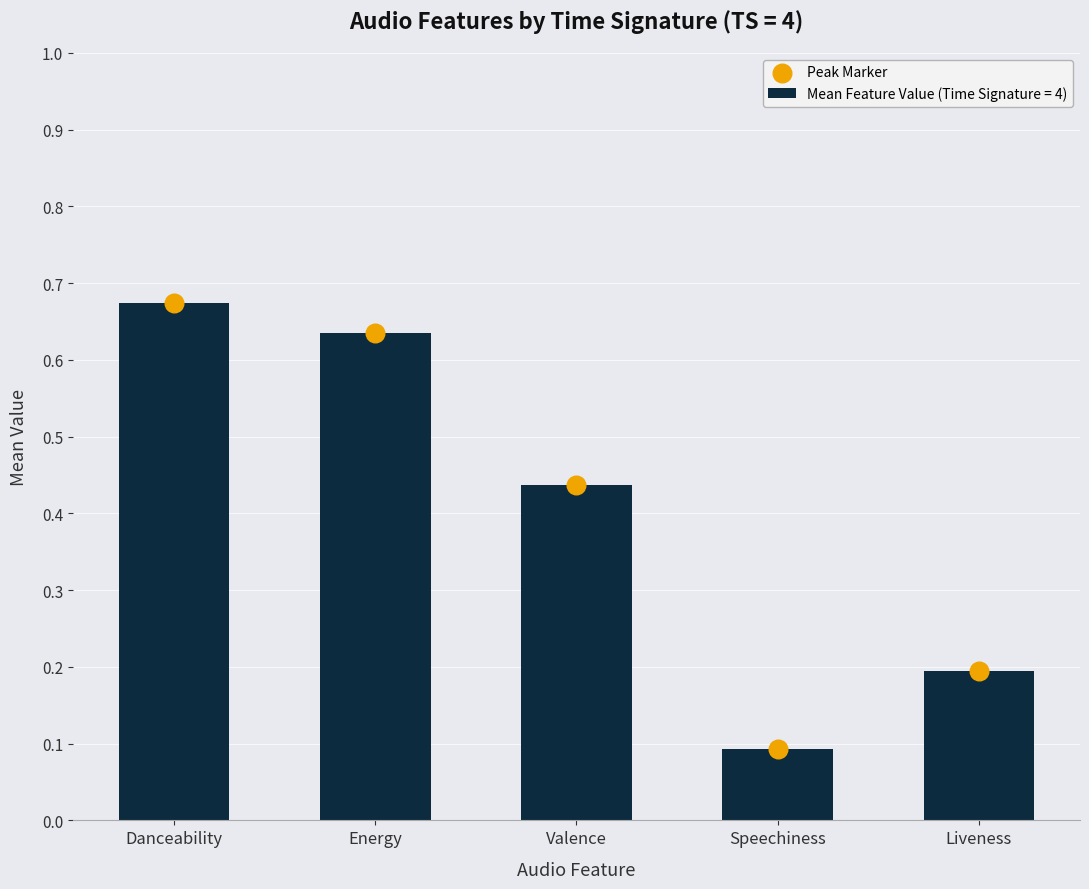

What is the change in value from Valence to Speechiness?

-0.3